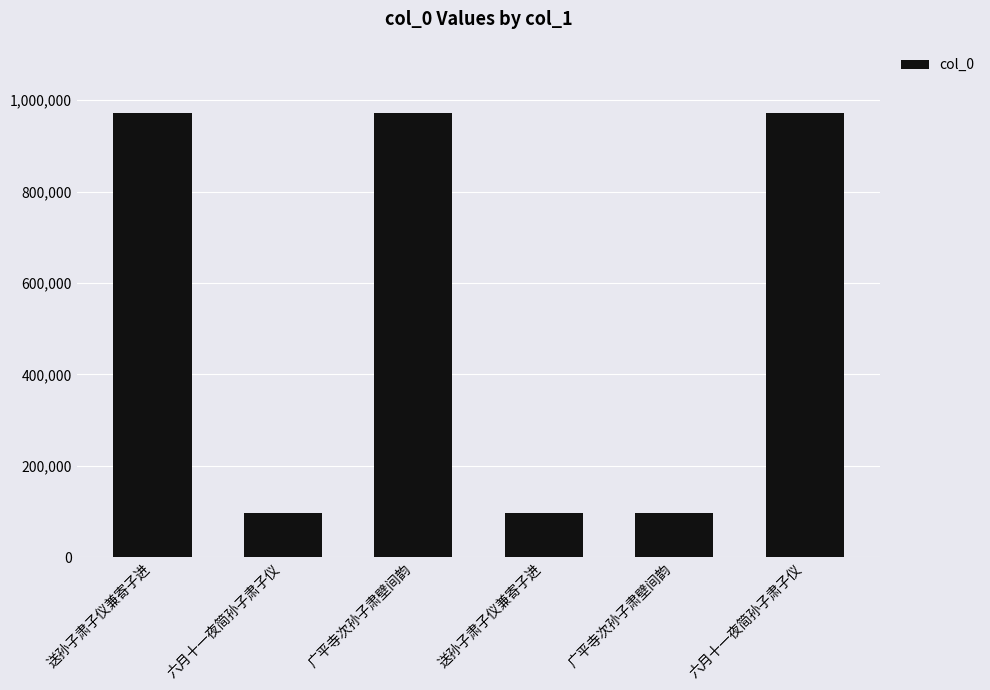

Reading left to right, list all the values displayed in this chart.

972997	96780	972205	97595	97183	972250